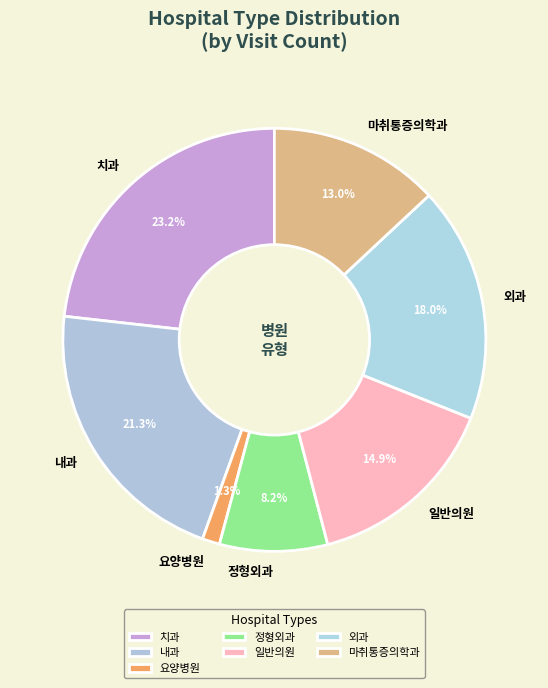

Rank the categories by value from highest to lowest.

치과, 내과, 외과, 일반의원, 마취통증의학과, 정형외과, 요양병원